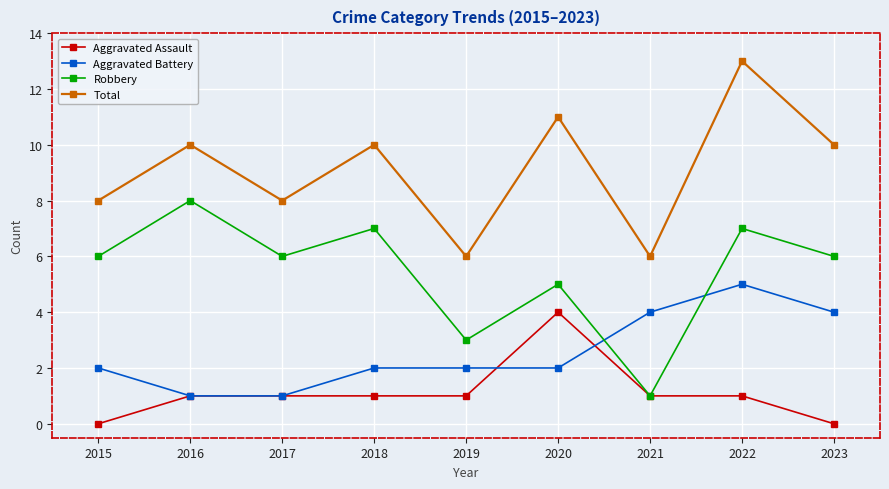

How many Total values are between 8 and 10?

5